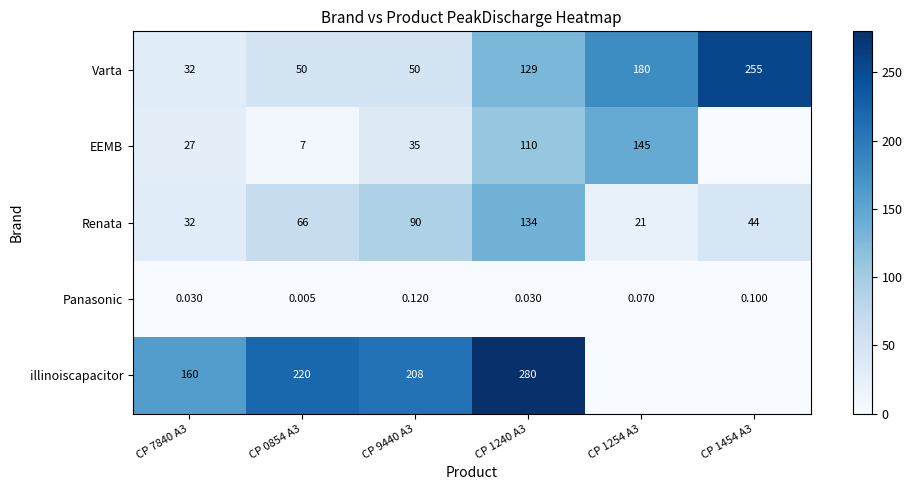

What is the sum of the Panasonic values at CP 1454 A3 and CP 7840 A3?

0.1